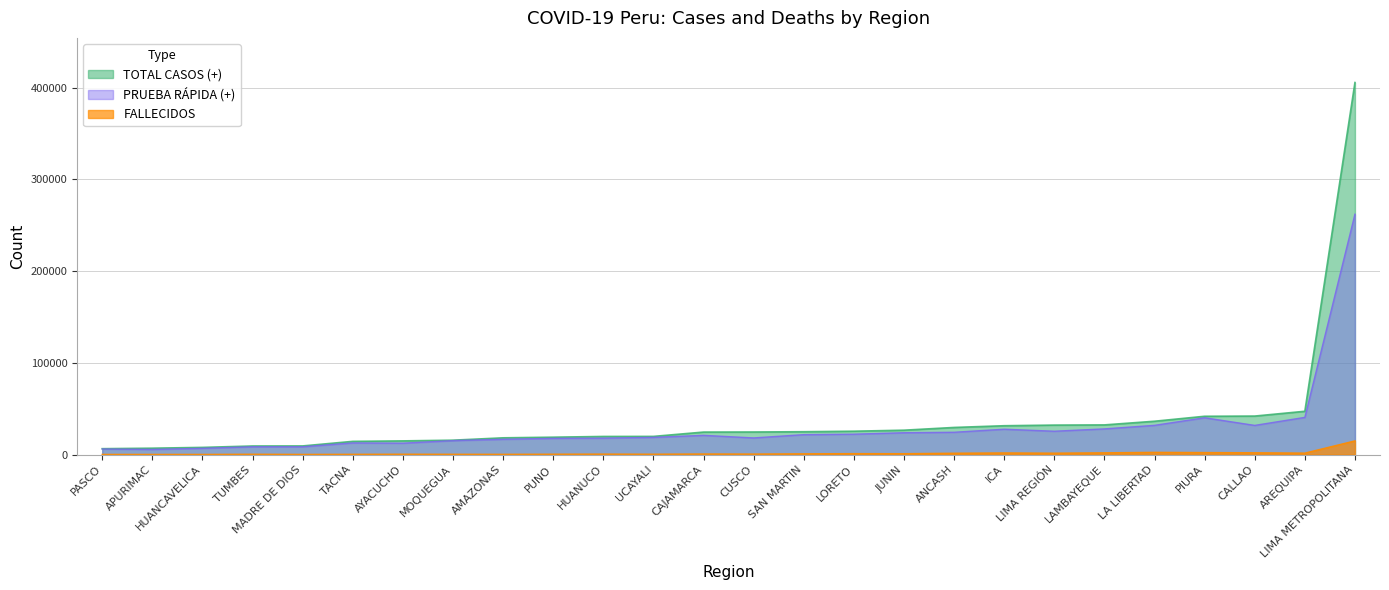

How many data points in FALLECIDOS are above 586?

12